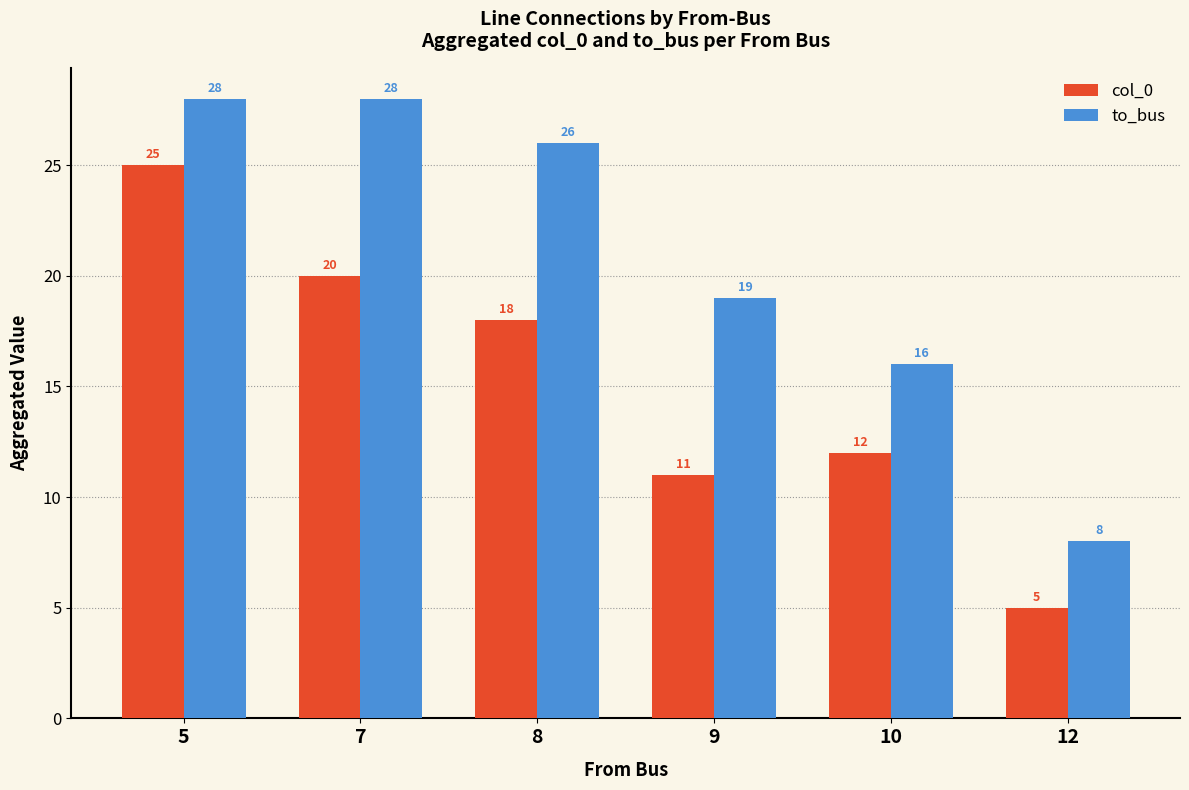

Is it true that col_0 equals 35 at 5?

False